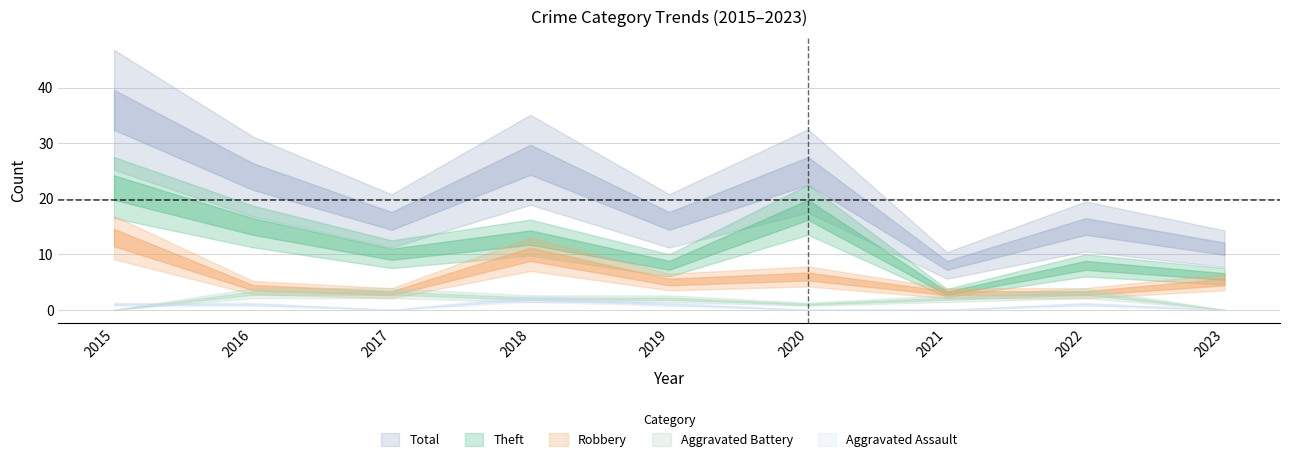

True or false: Aggravated Assault and Theft intersect in this chart.

False